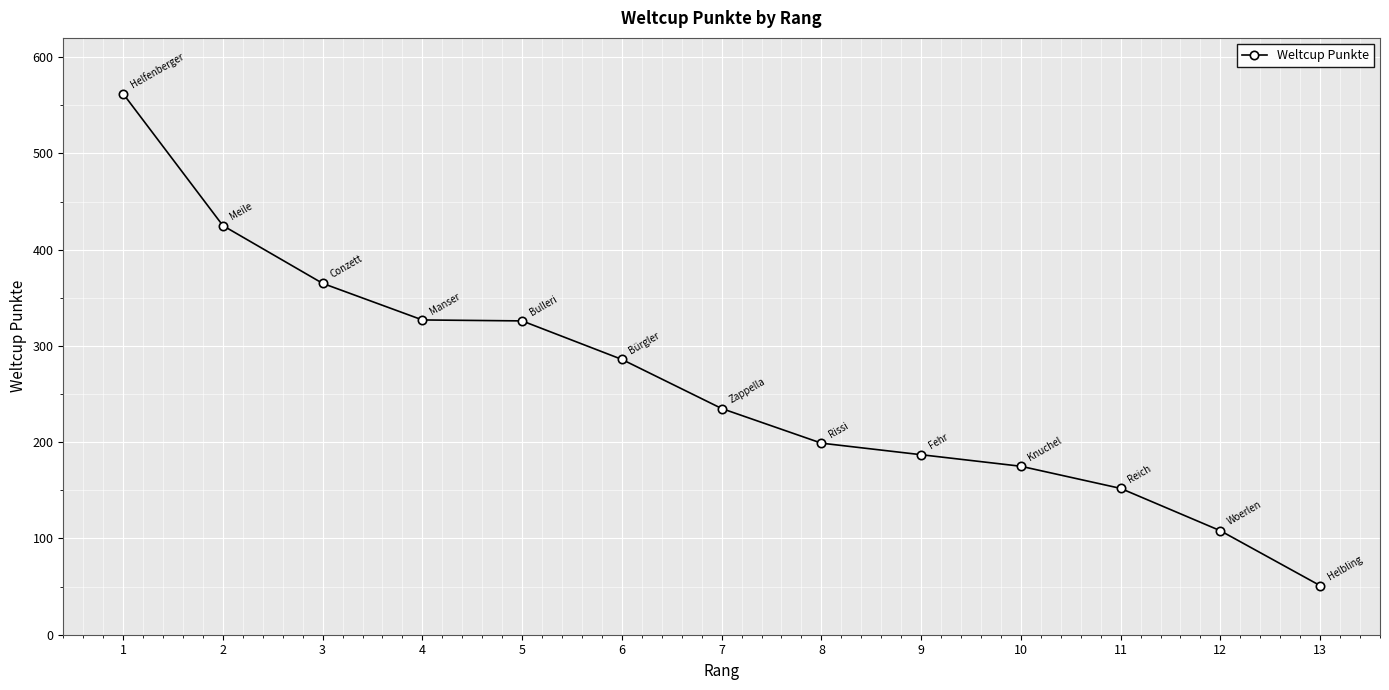

What is the greatest value displayed?

562